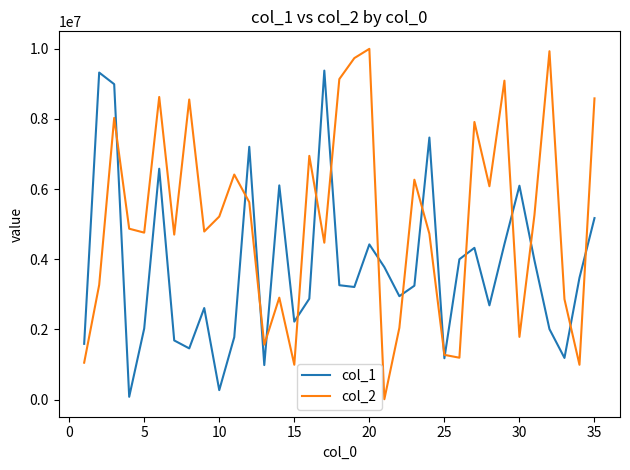

What is the maximum value shown in the chart?

9991335